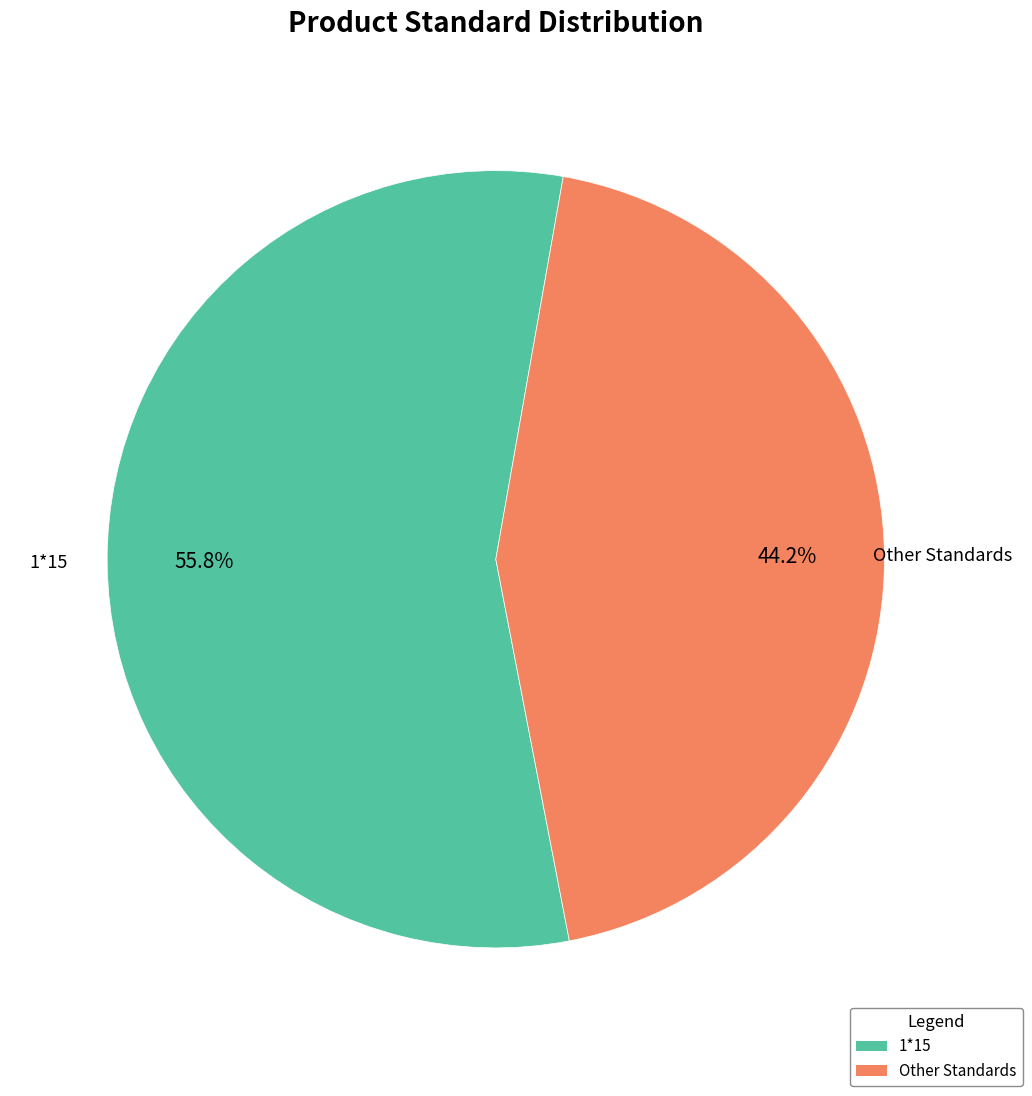

Is there any slice that represents more than half of the pie?

Yes